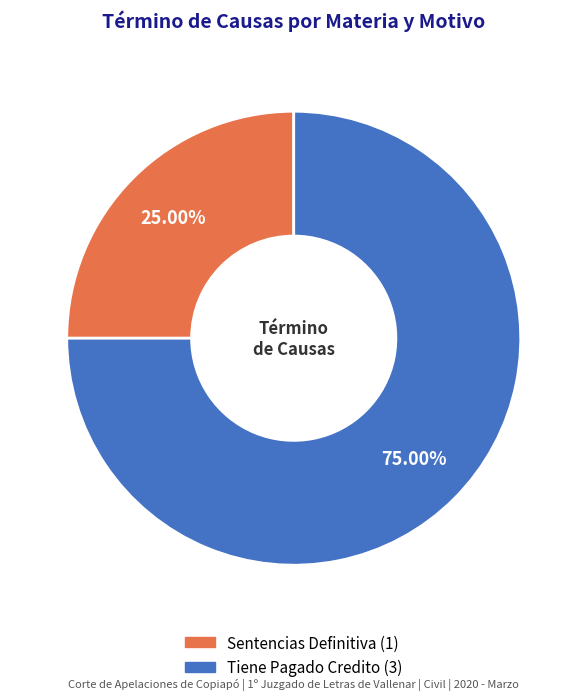

Approximately how many times larger is the value at Sentencias Definitiva compared to Tiene Pagado Credito?

0.3